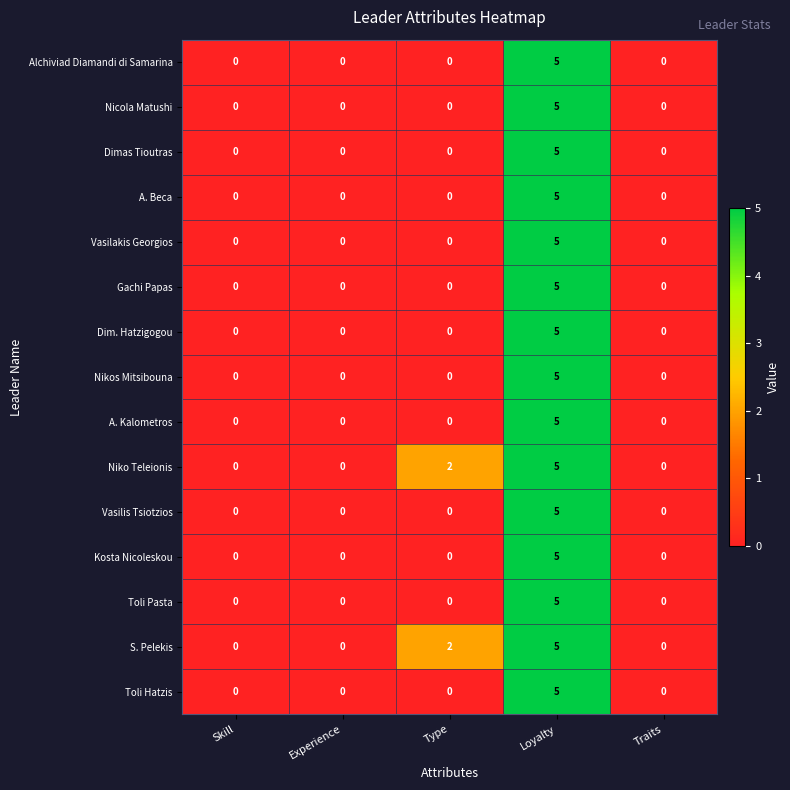

What is the sum of the Alchiviad Diamandi di Samarina values at Loyalty and Traits?

5